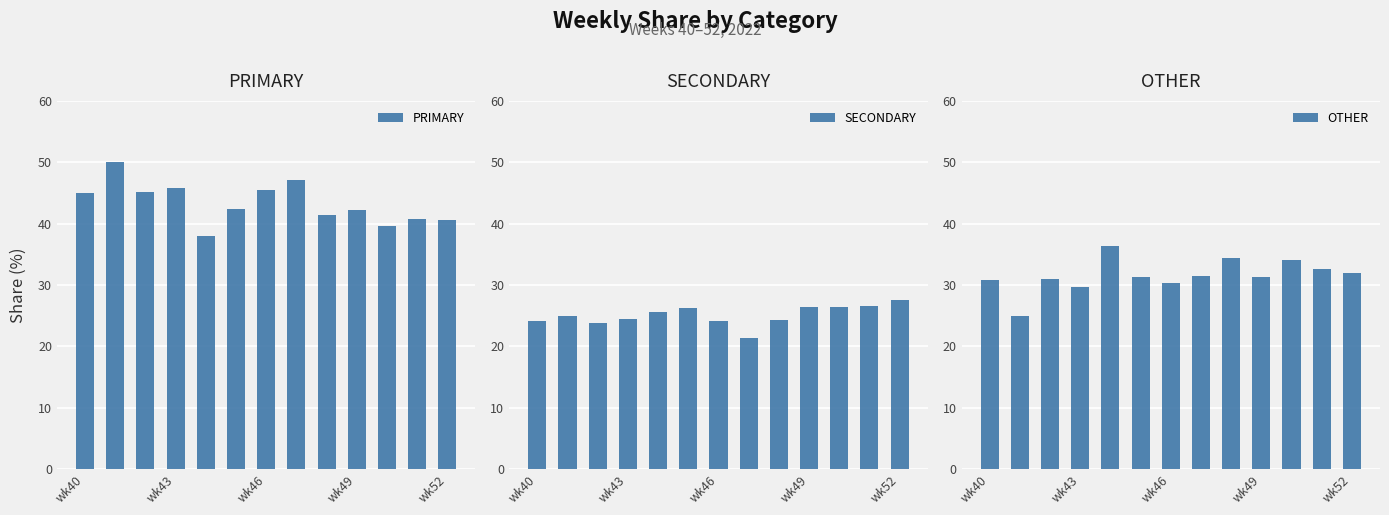

What is the difference between the maximum and minimum values in the PRIMARY series?

12.0